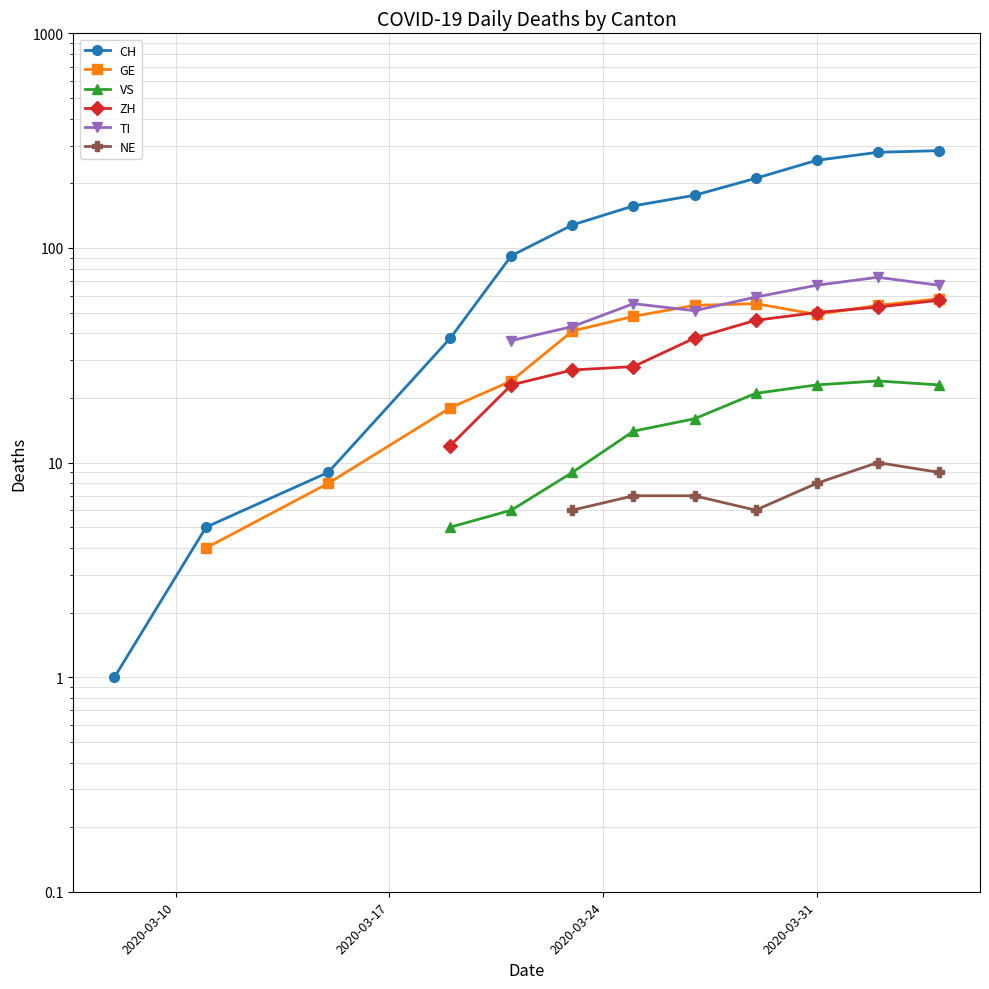

How many lines are shown in the chart?

6